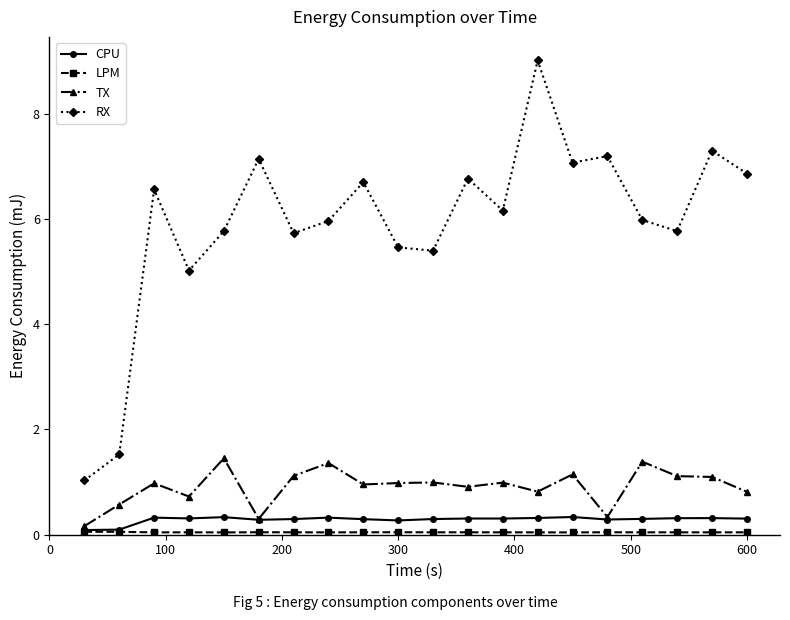

Which series has the largest total across all categories?

RX